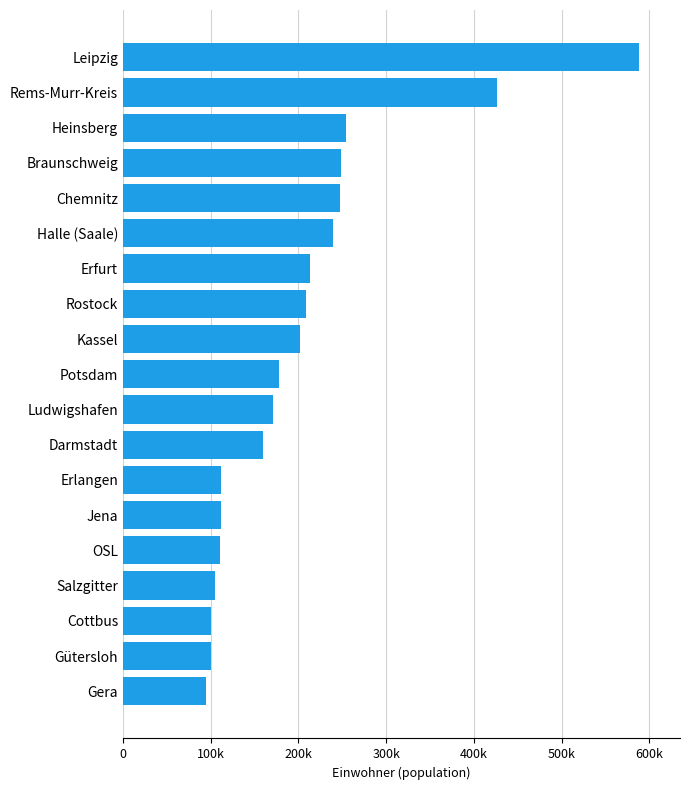

What is the difference between the maximum and minimum values?

493705